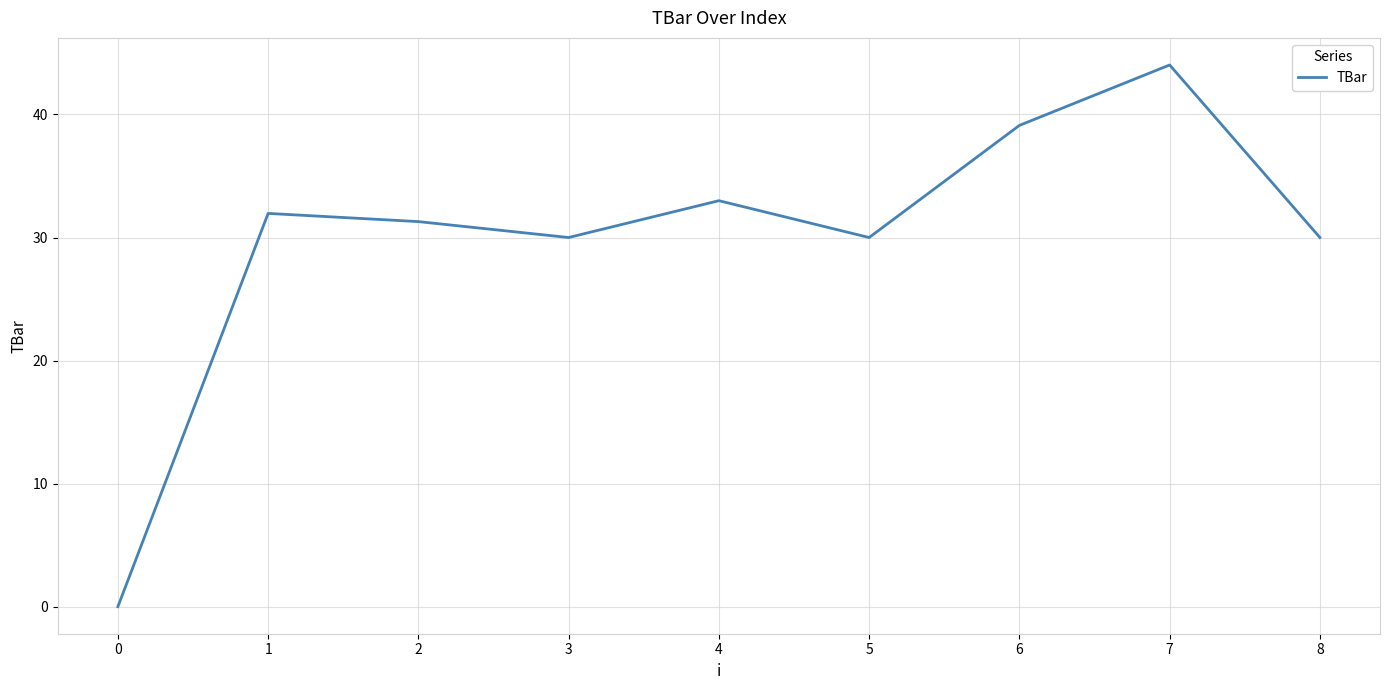

What is the greatest value displayed?

44.0